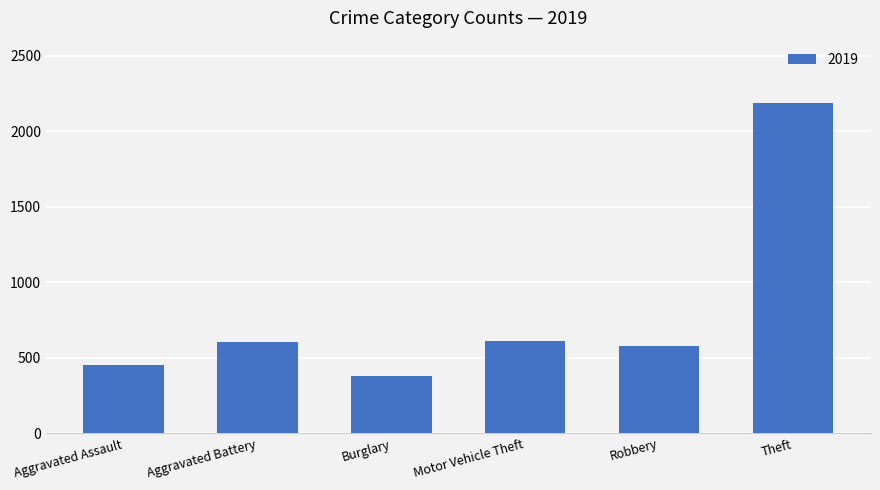

The chart shows a value of 872 at Motor Vehicle Theft. True or false?

False